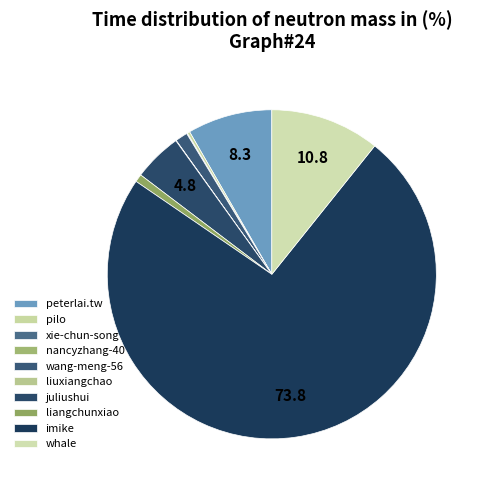

Rank the categories by value from highest to lowest.

imike, whale, peterlai.tw, juliushui, wang-meng-56, liangchunxiao, pilo, xie-chun-song, liuxiangchao, nancyzhang-40